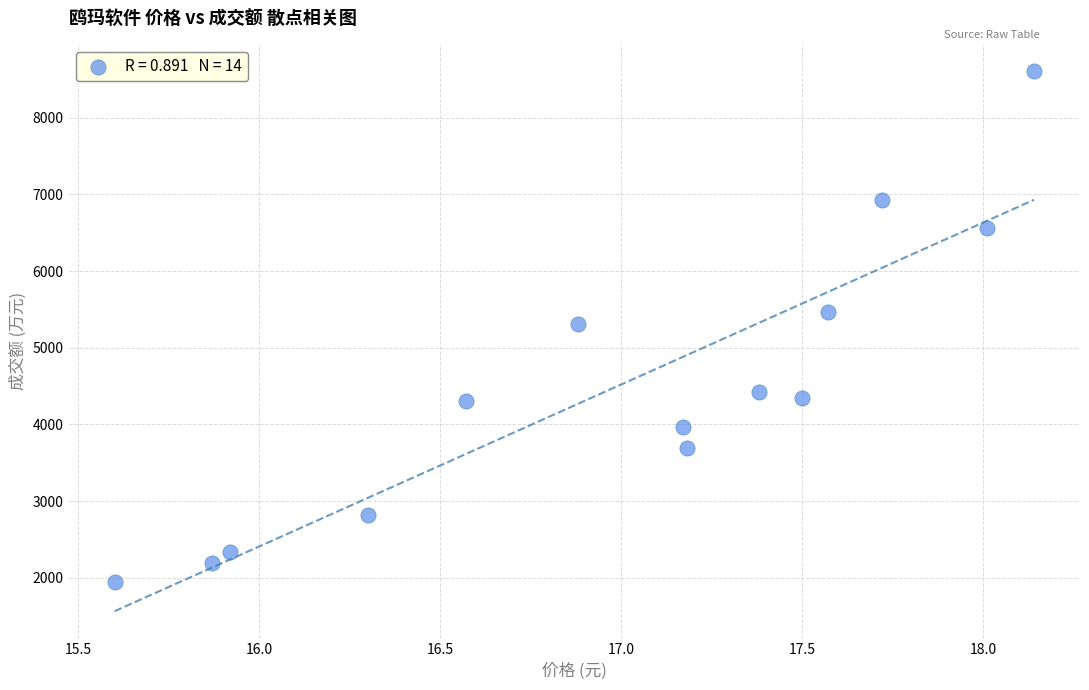

What is the range of Y values (max minus min)?

6658